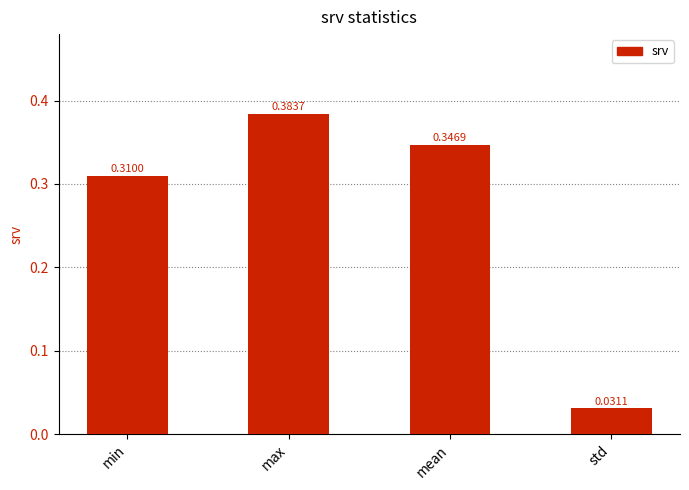

List the labels in order of value, largest first.

max, mean, min, std